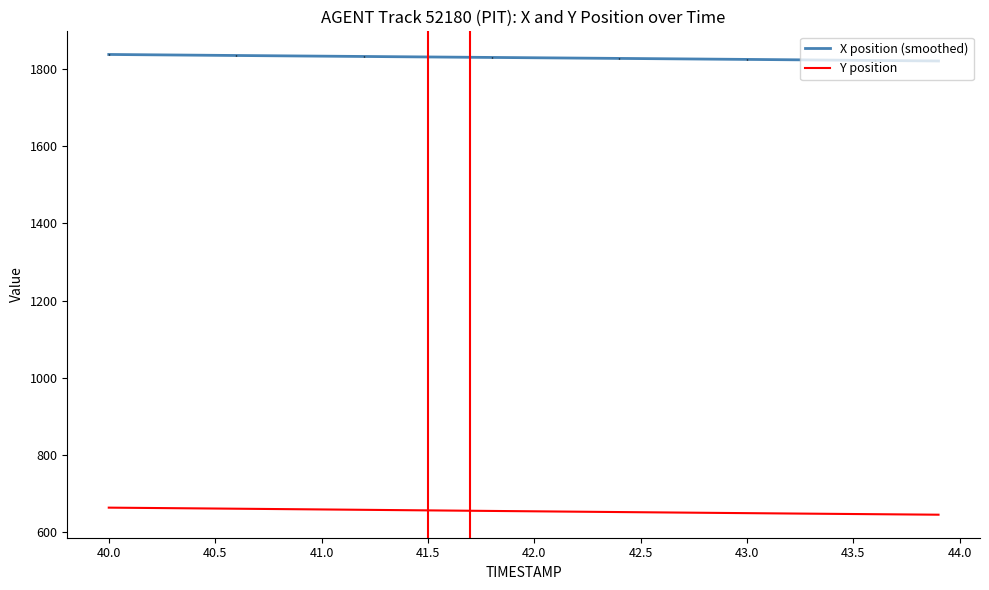

True or false: Y position has more than 2 points higher than both neighbors.

False